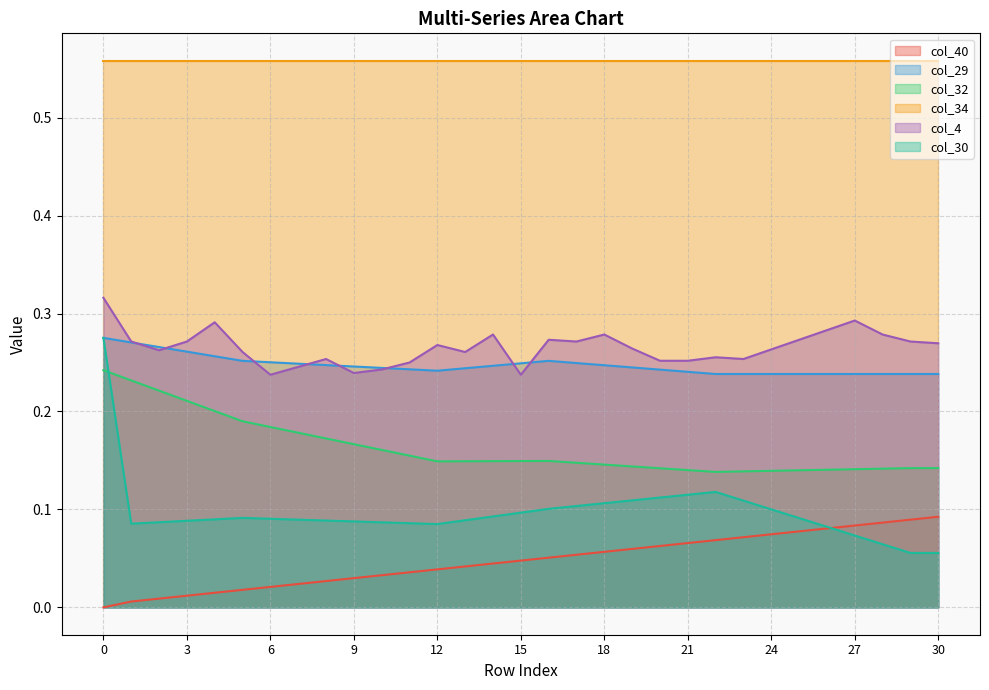

Which series has the largest range (max minus min)?

col_30